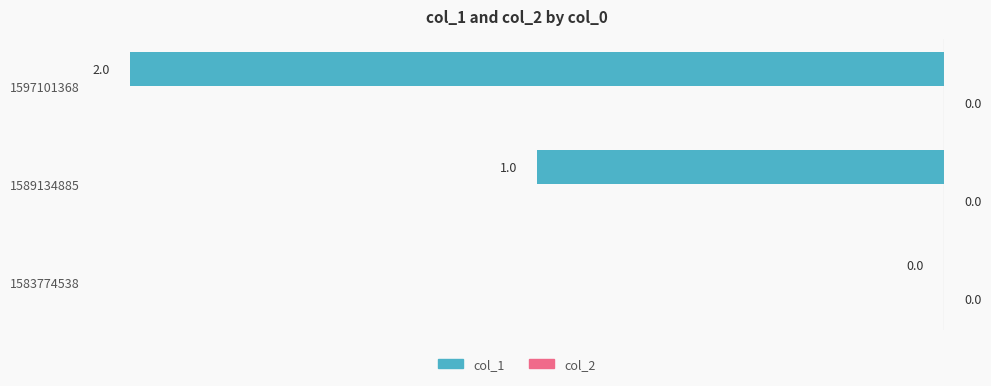

Between 1583774538 and 1597101368, which is larger?

1583774538